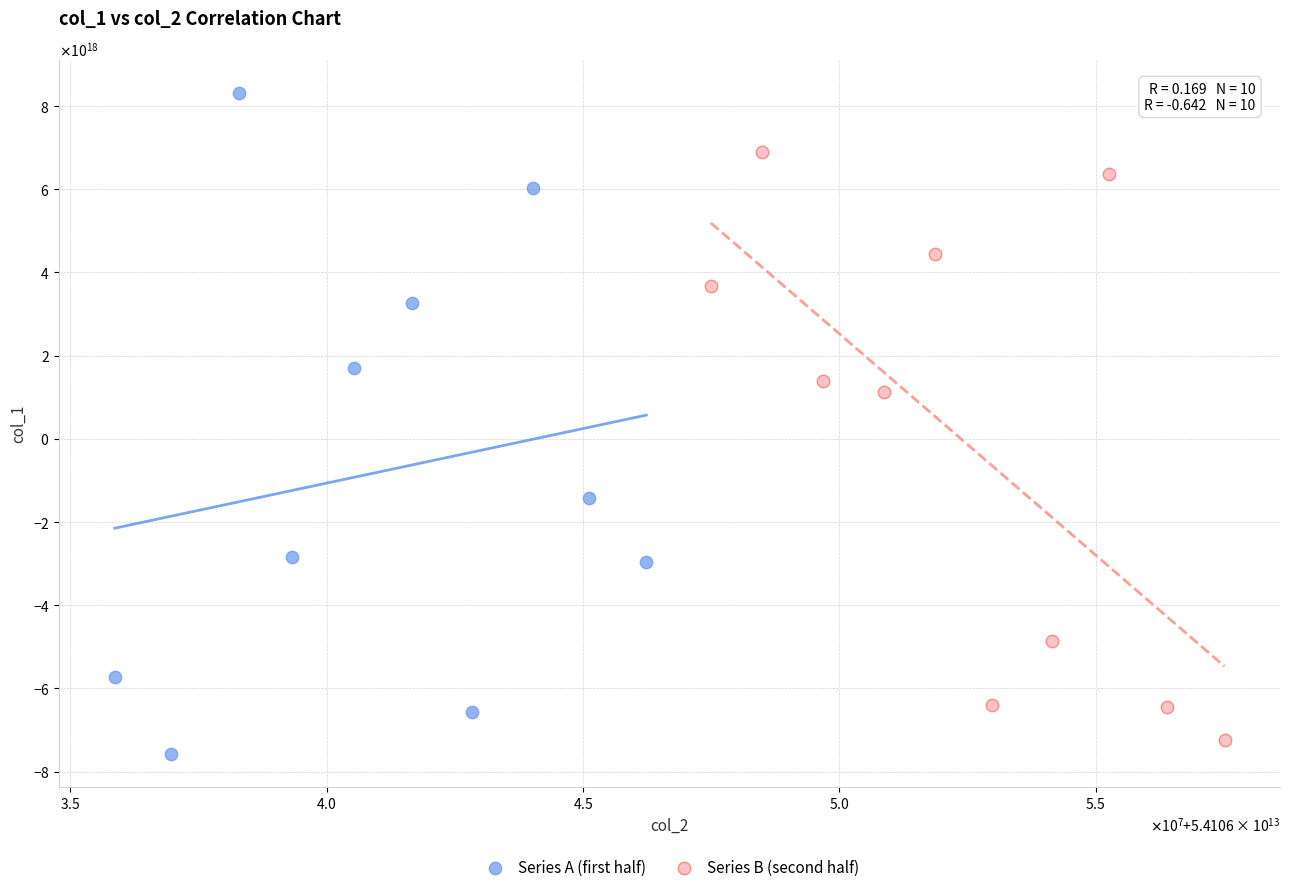

Which series reaches the maximum Y coordinate?

Series A (first half)